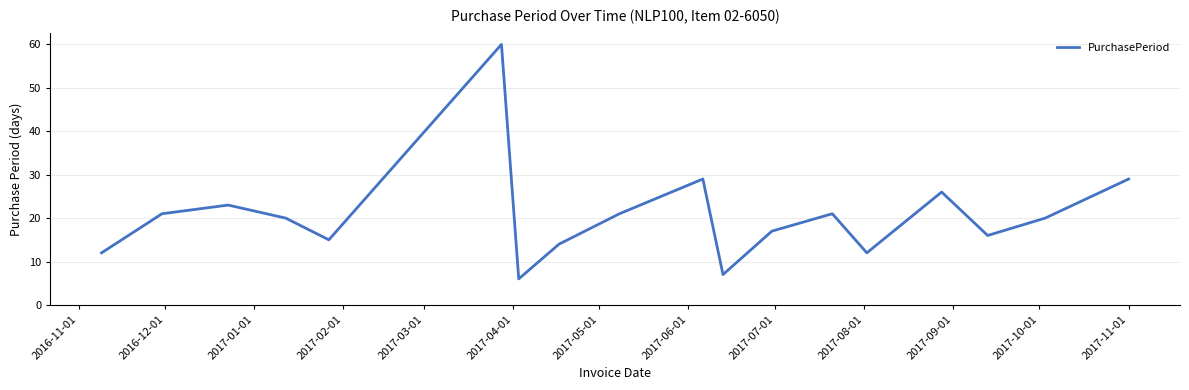

What is the greatest value displayed?

60